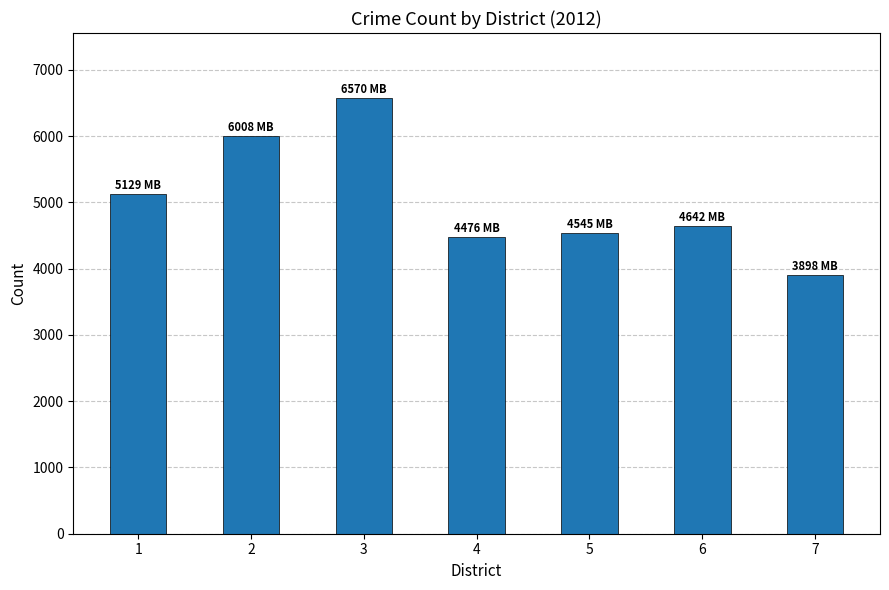

What is the sum of the values at 7 and 1?

9027